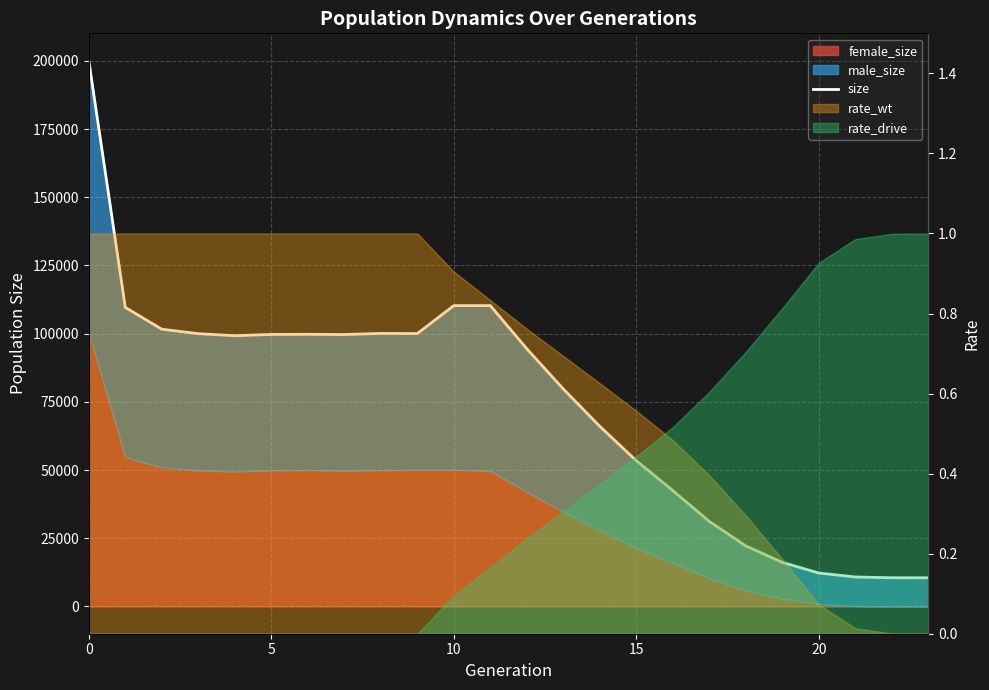

How many categories are shown in the chart?

24